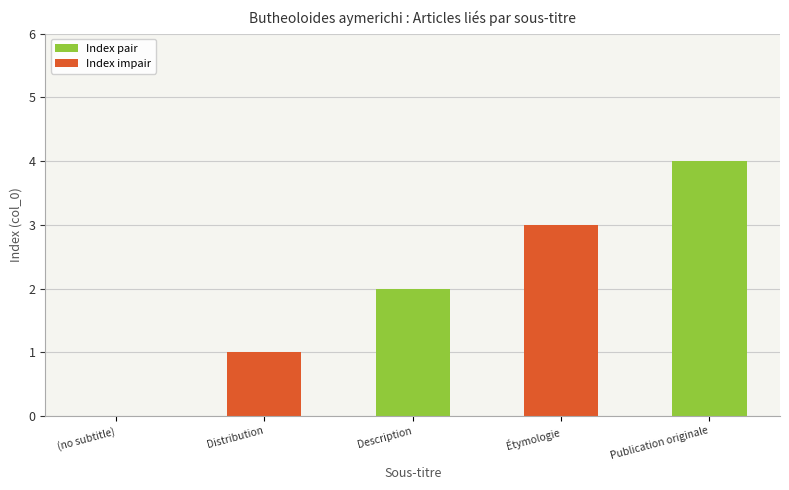

The value at Étymologie is 2. True or false?

False